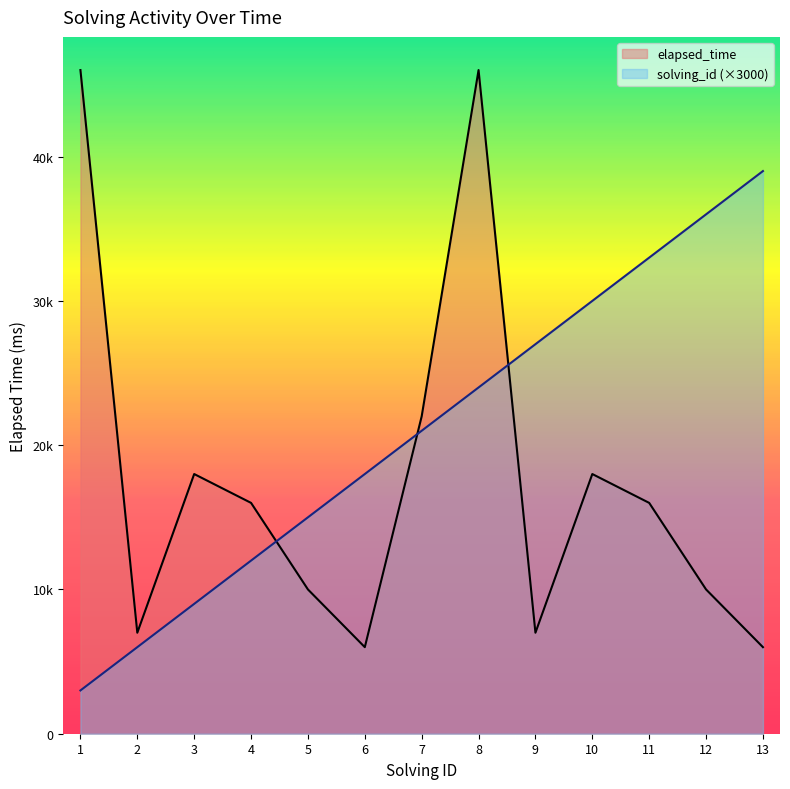

Rank the series by their average value, from lowest to highest.

elapsed_time, solving_id (×3000)